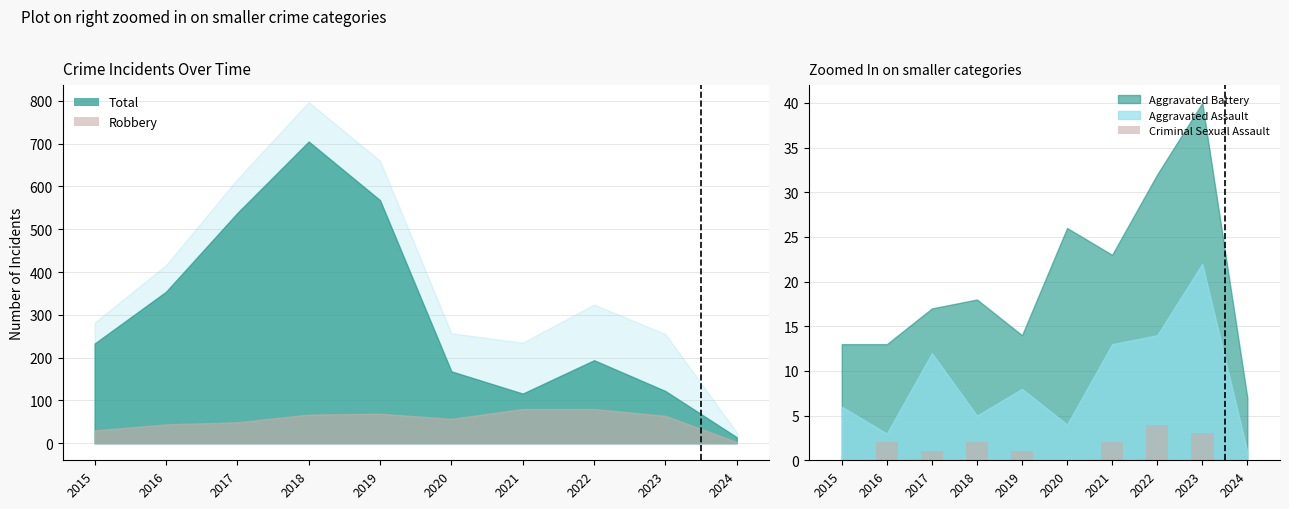

How many bars are there in total?

10